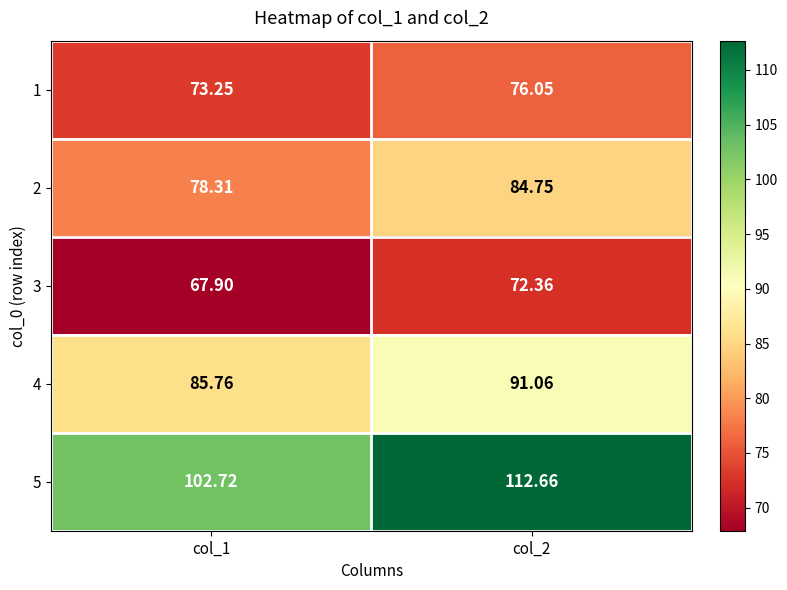

Is the value of 5 at col_1 greater than the value of 1 at col_1?

Yes